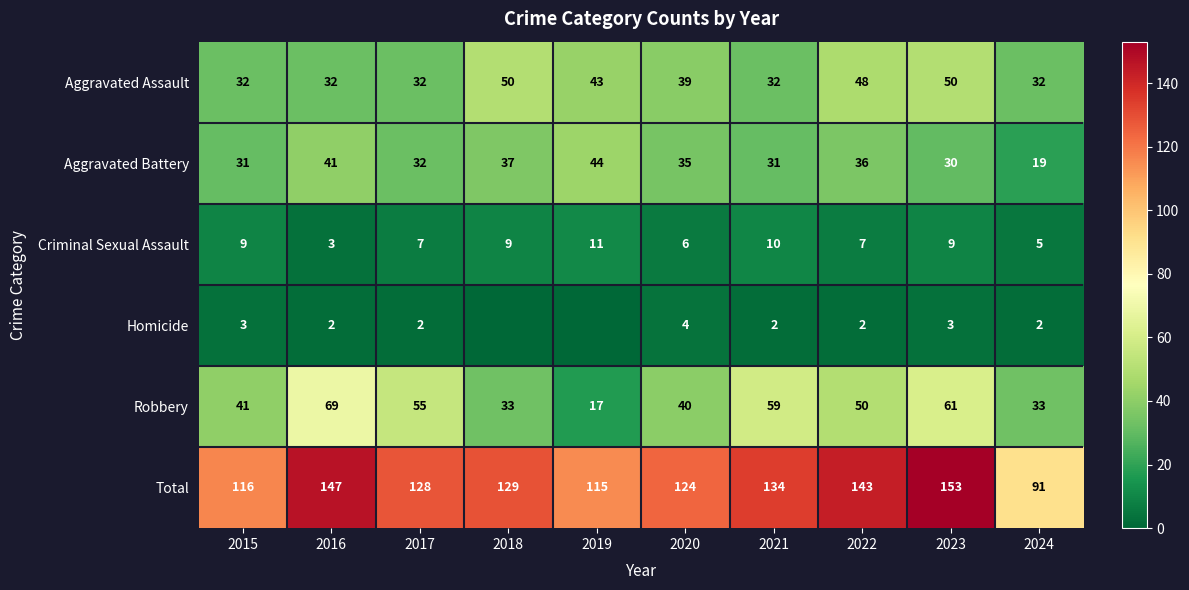

Rank the categories by Total value from highest to lowest.

2023, 2016, 2022, 2021, 2018, 2017, 2020, 2015, 2019, 2024